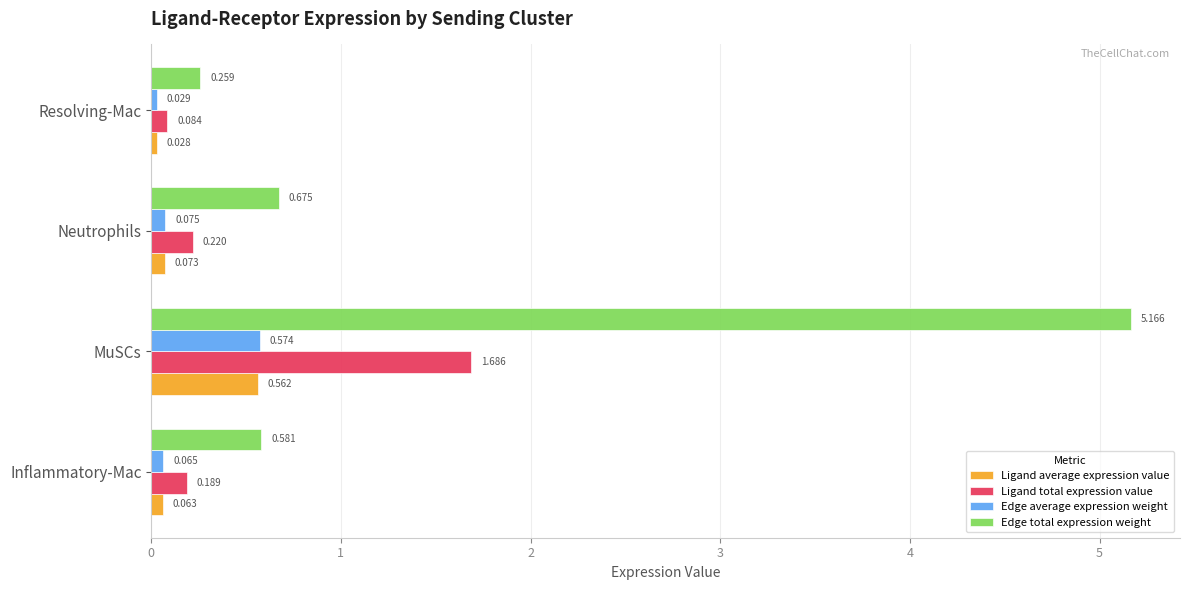

Where is Ligand total expression value nearest to the value 0?

Resolving-Mac